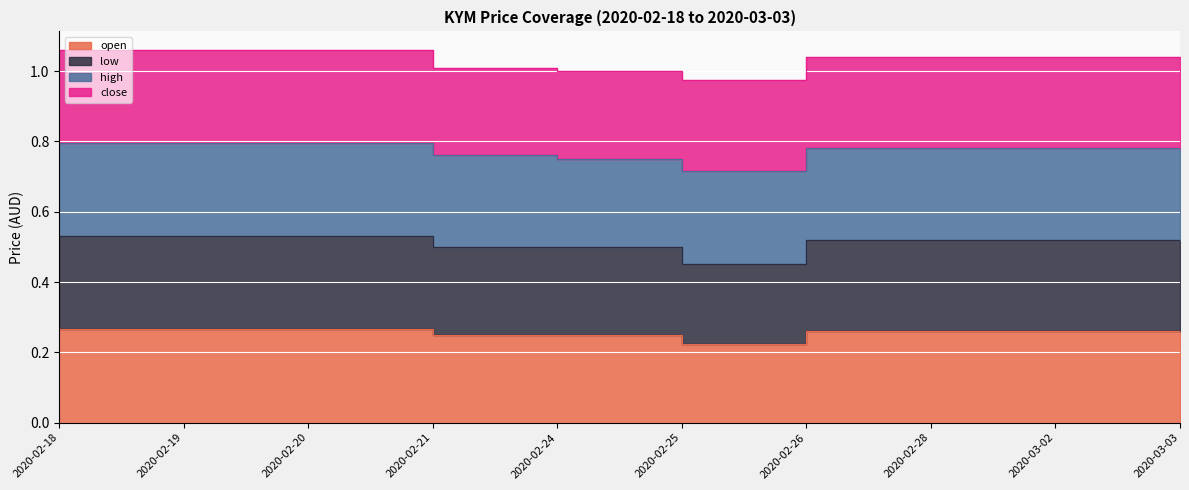

Does the chart display data point markers on the line(s)?

No